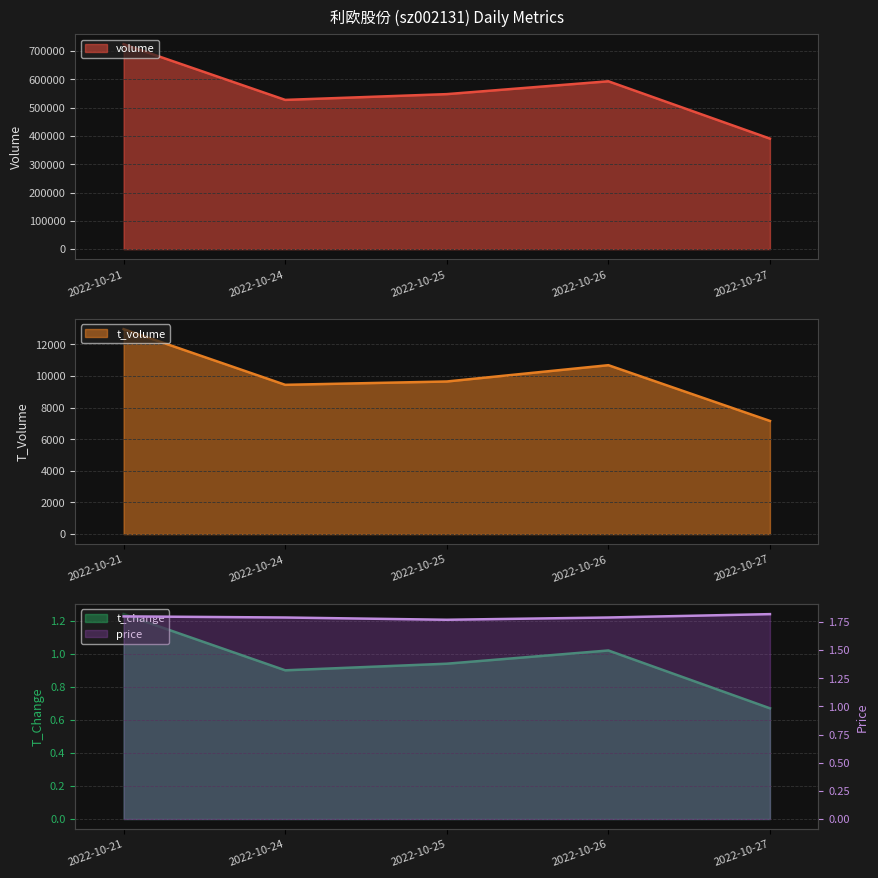

At which label does volume first exceed 547555?

2022-10-21